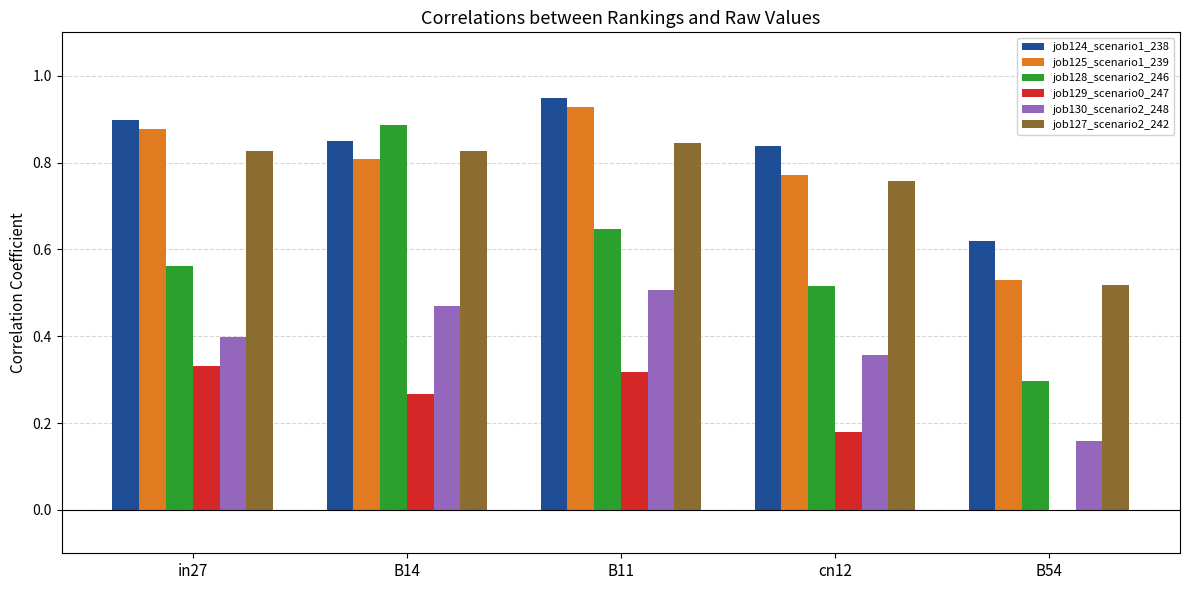

Which label corresponds to the largest value in the chart?

B11